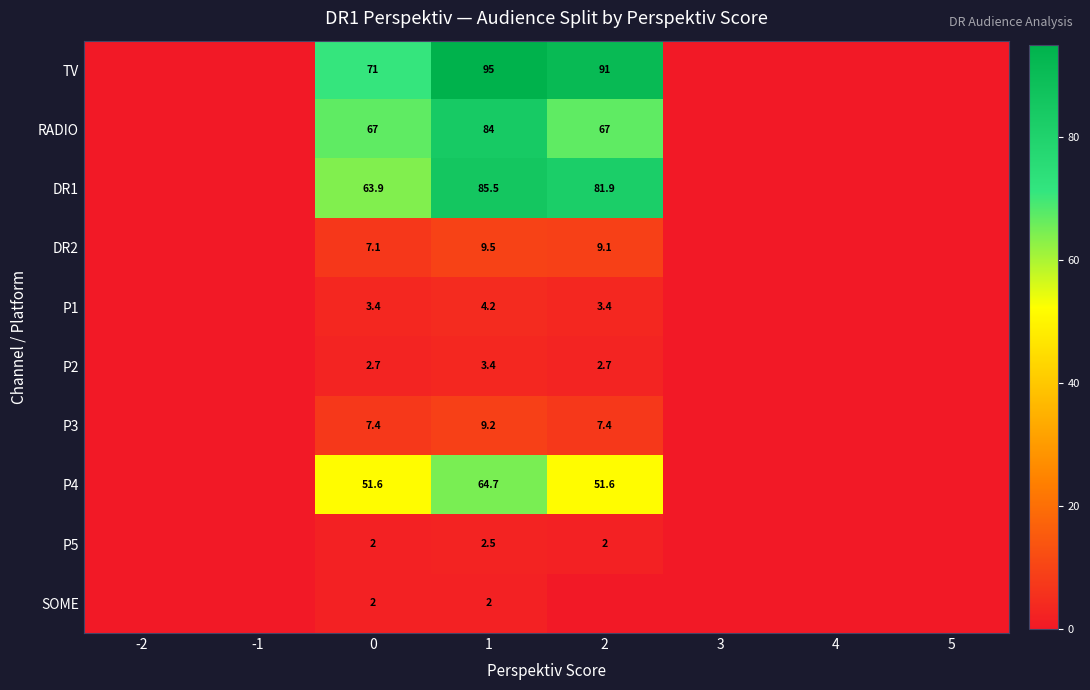

True or false: P5 has a value of 1.5 at 1.

False